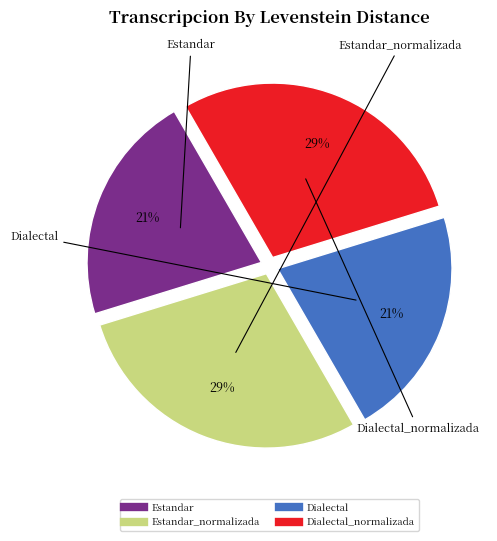

Is there a majority slice in this chart?

No